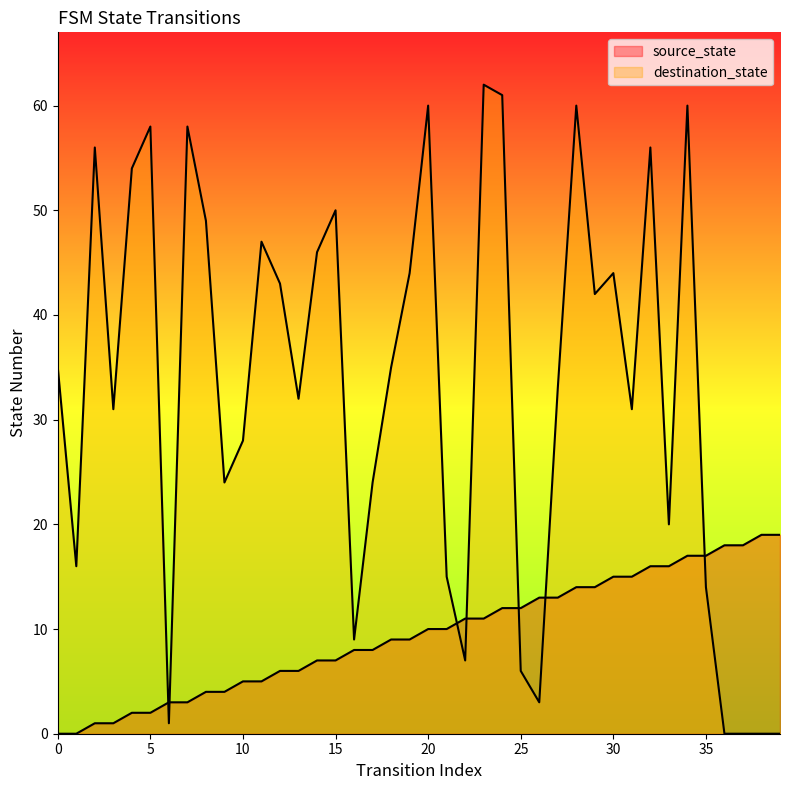

How many positive values does the source_state series have?

38